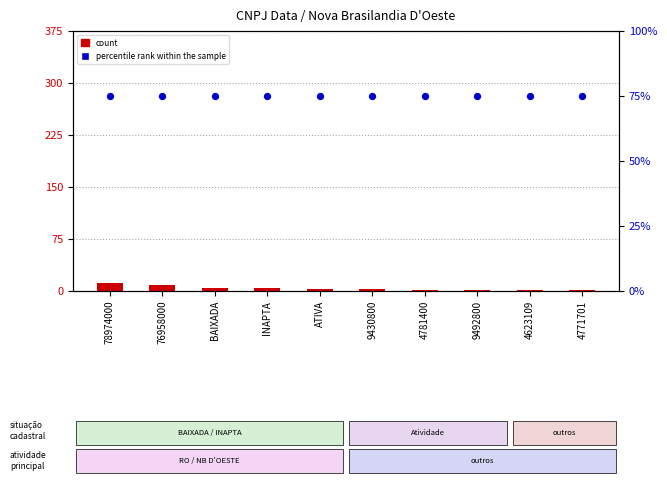

Which series has the widest spread of Y values?

count